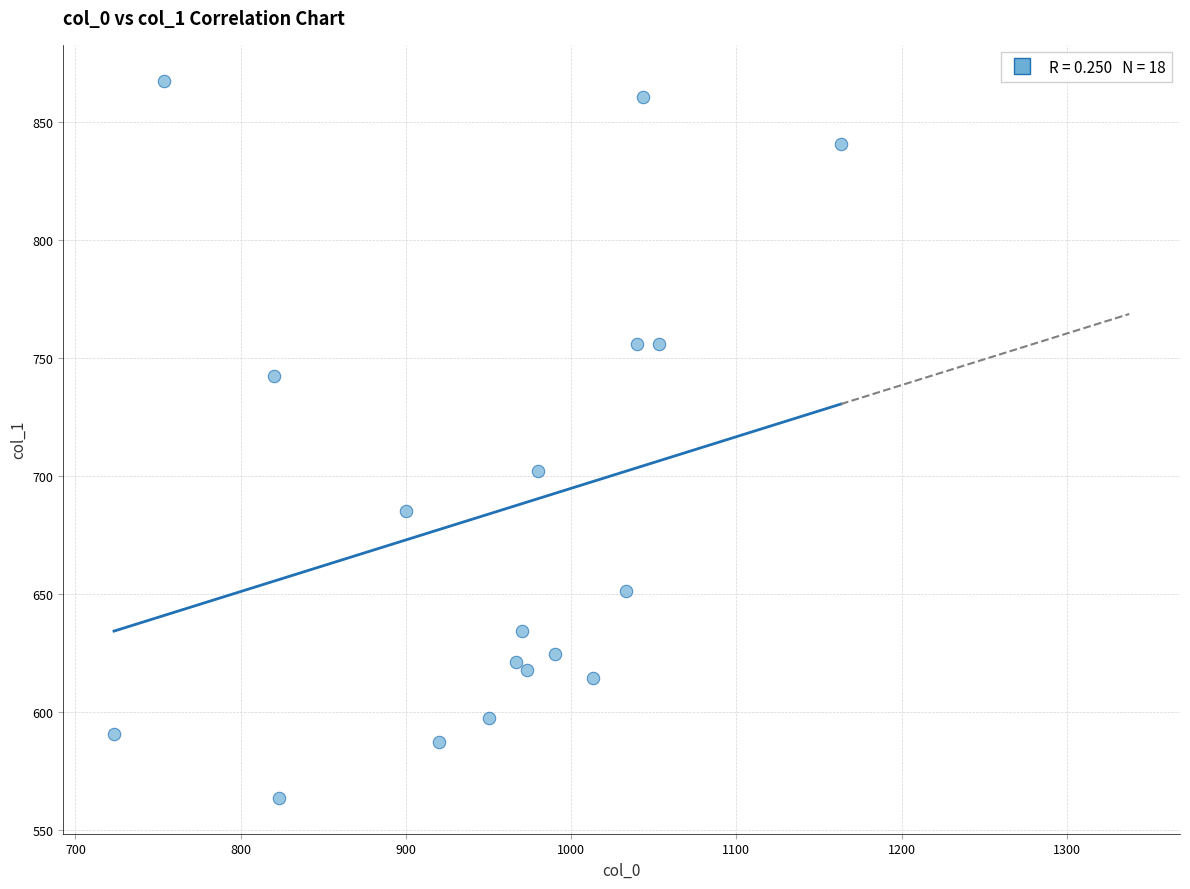

What is the range of X values (max minus min)?

440.0